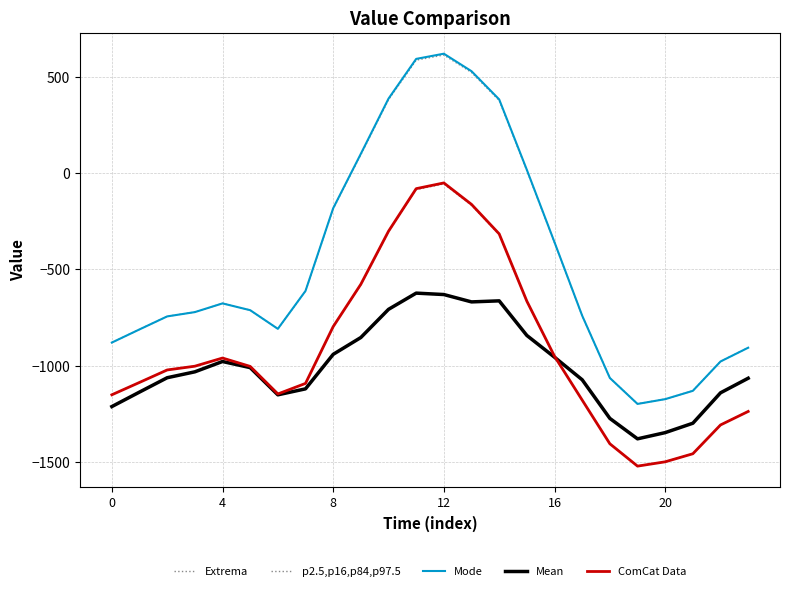

How many lines are shown in the chart?

6